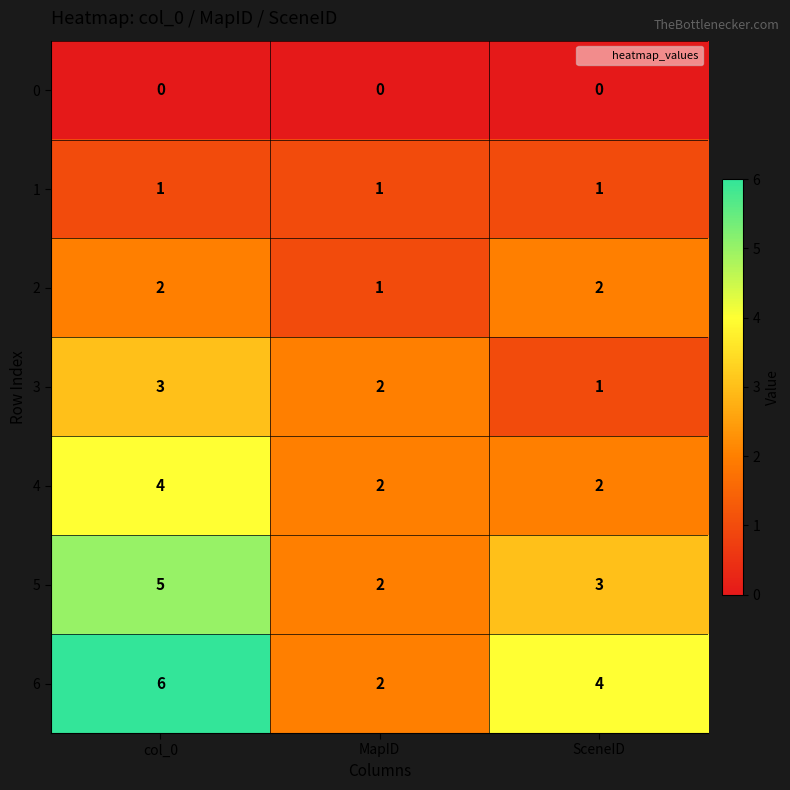

Which series has the largest range (max minus min)?

6